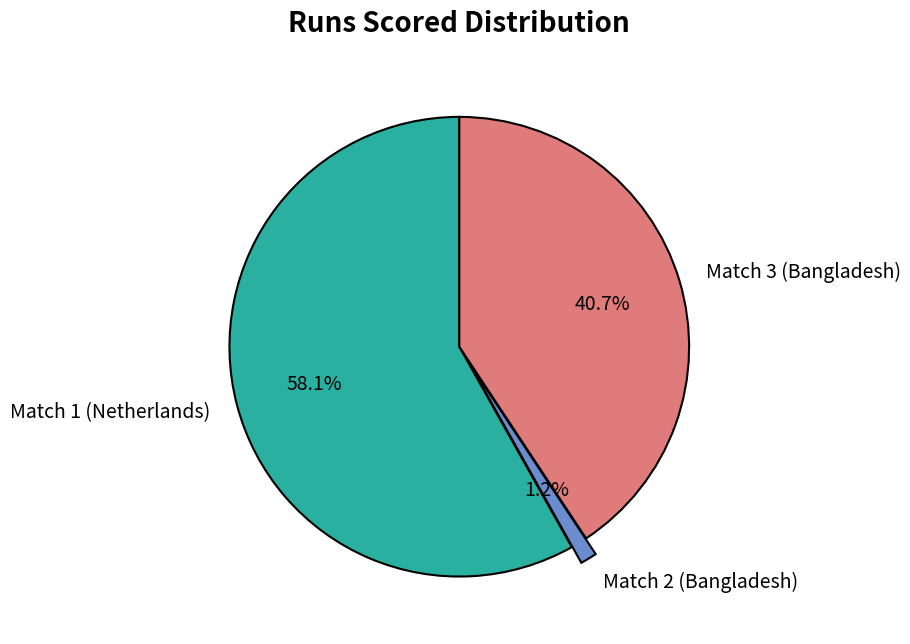

Is it true that Match 3 (Bangladesh) is 55% of the pie?

False